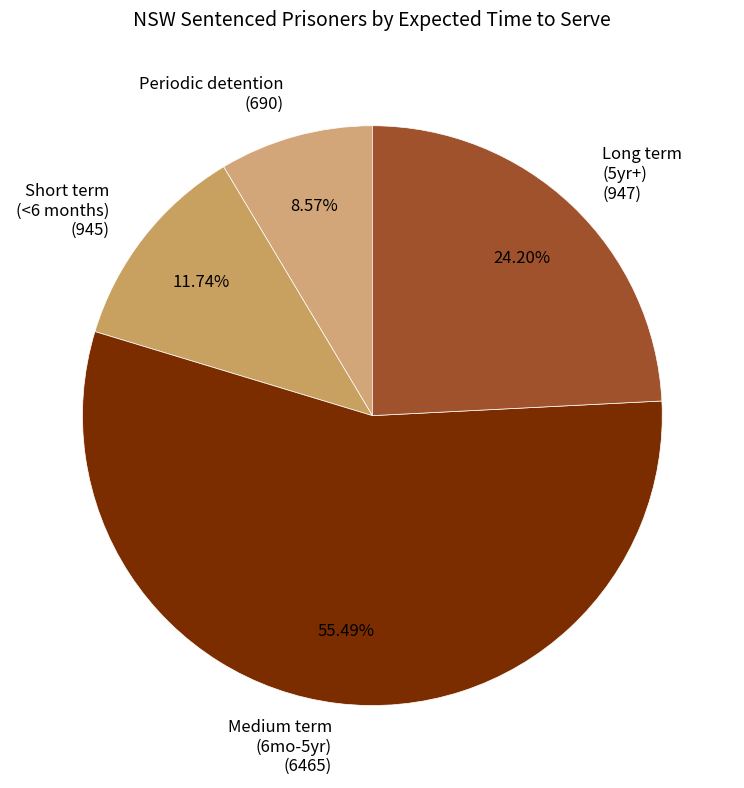

Do Medium term (6mo-5yr) (6465) and Periodic detention (690) together represent more than half of the pie?

Yes